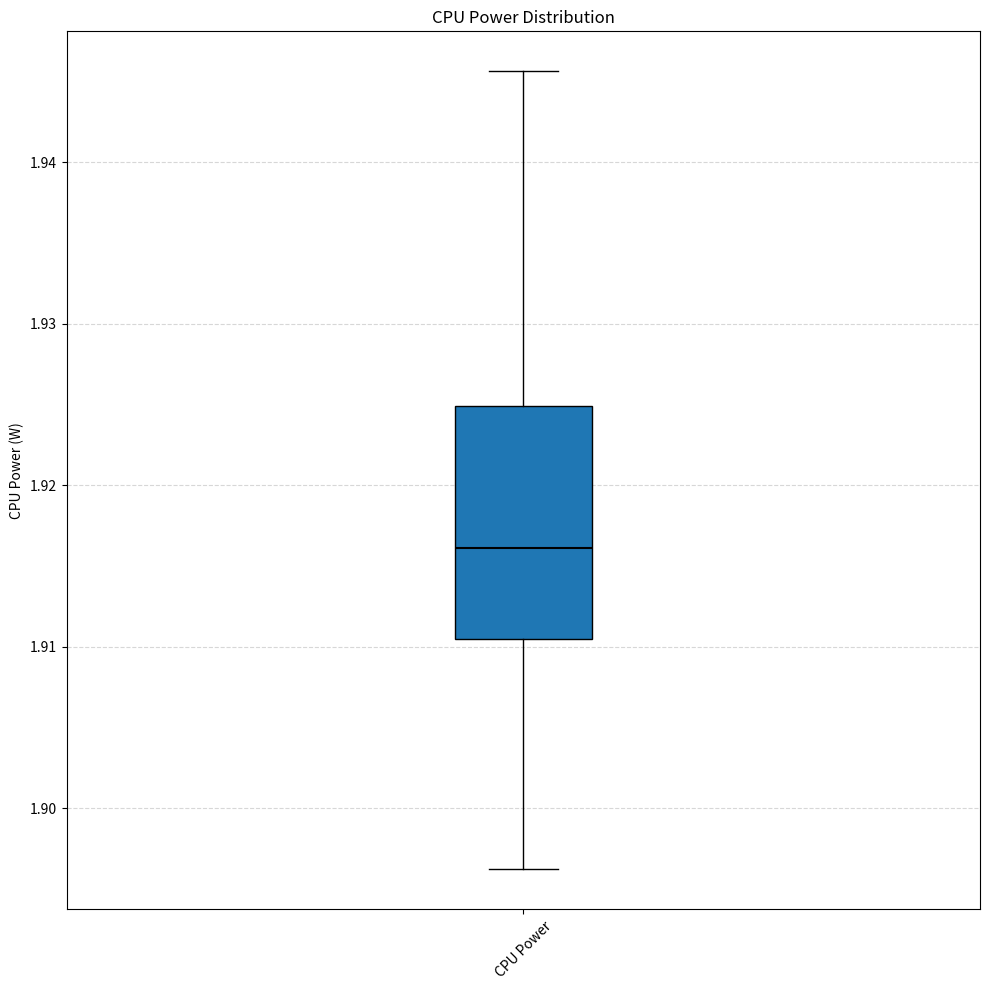

Transcribe this box plot: give where the median line is, the range the box spans, and where the two whiskers end, as read against the y-axis. The values are not printed on the chart, so give them approximately, as read against the axis.

median 1.916, box 1.910 to 1.925, whiskers 1.896 to 1.946